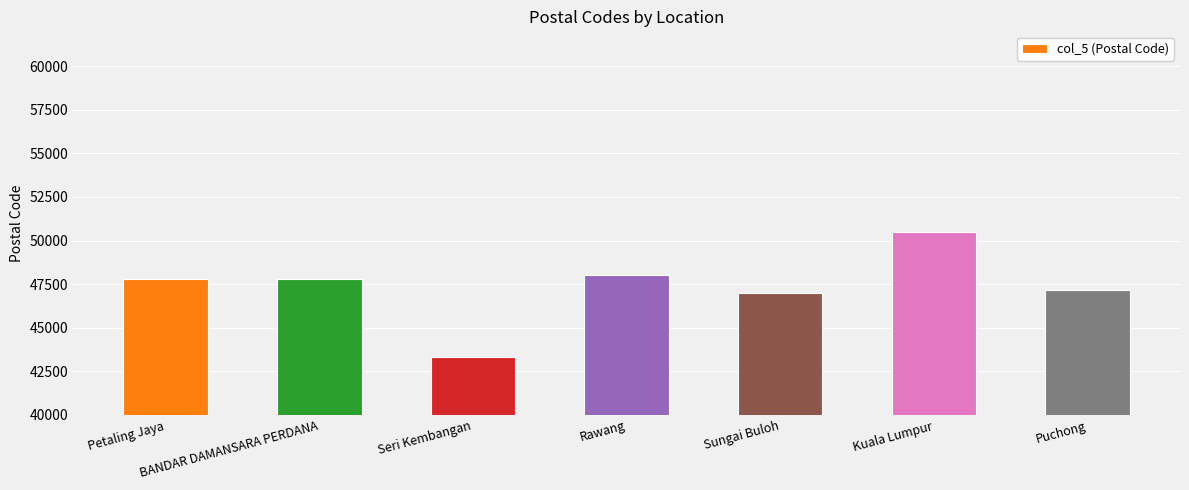

Read the value at BANDAR DAMANSARA PERDANA.

47820